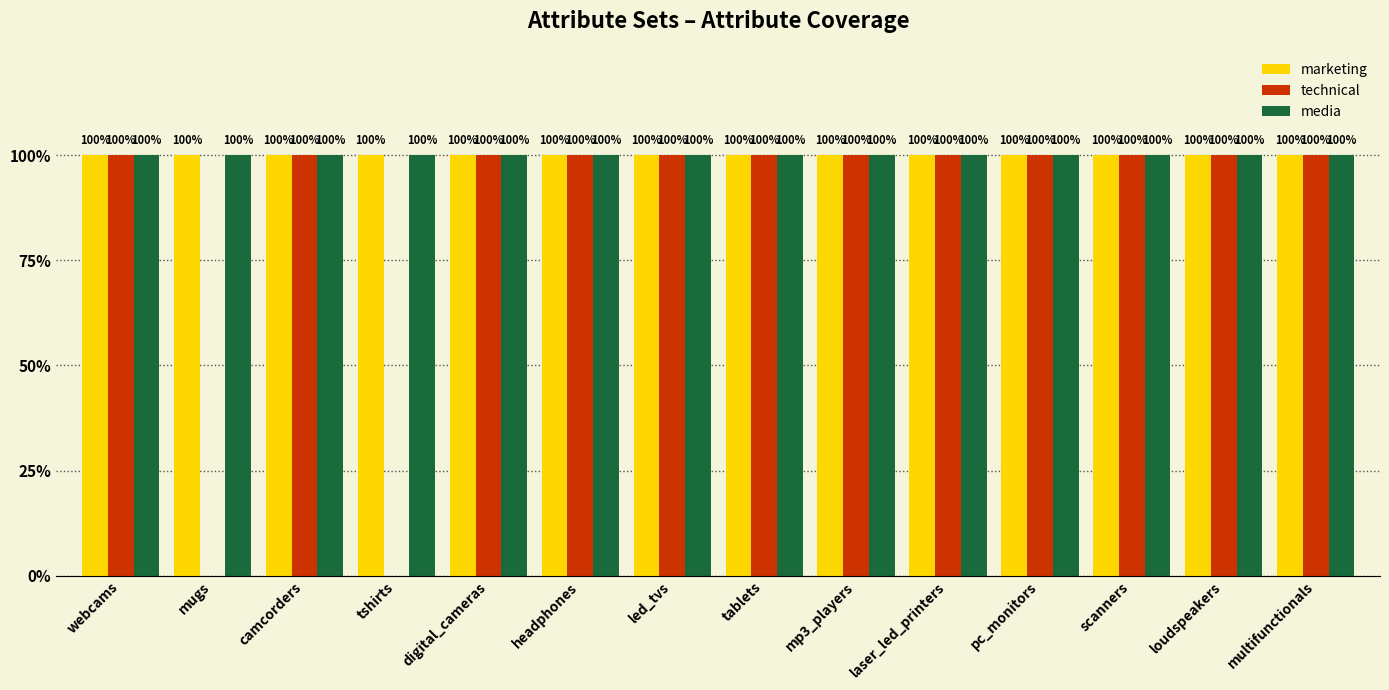

What is the greatest value displayed?

1